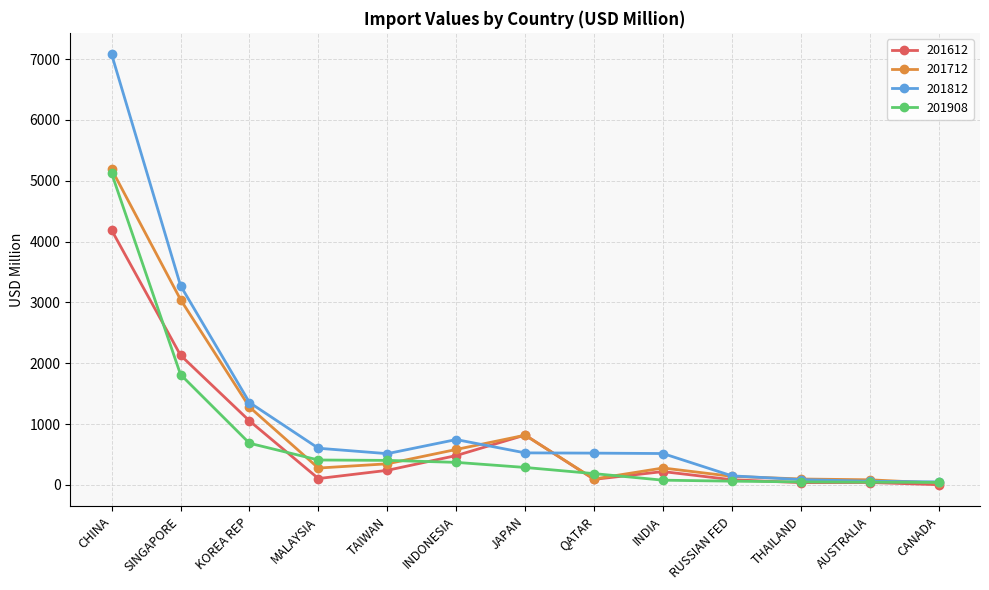

Which series changed the most between TAIWAN and CANADA?

201812